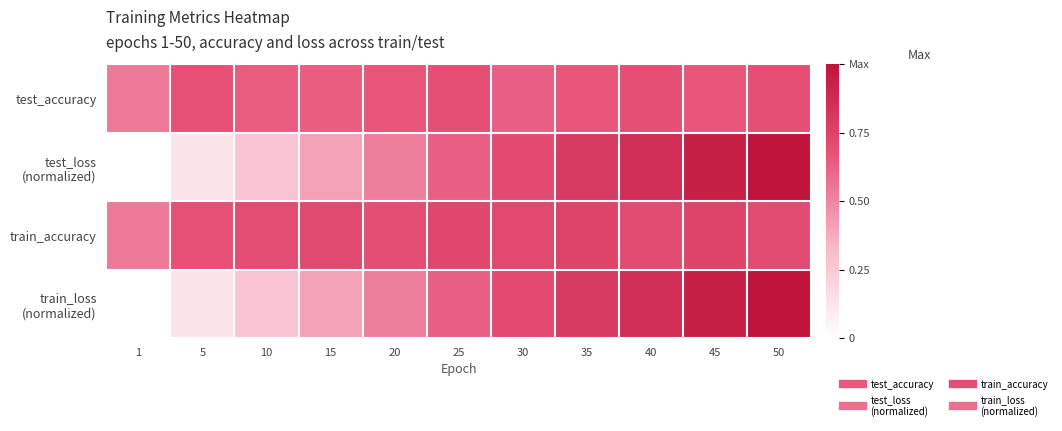

At how many categories does at least one series exceed 0?

11